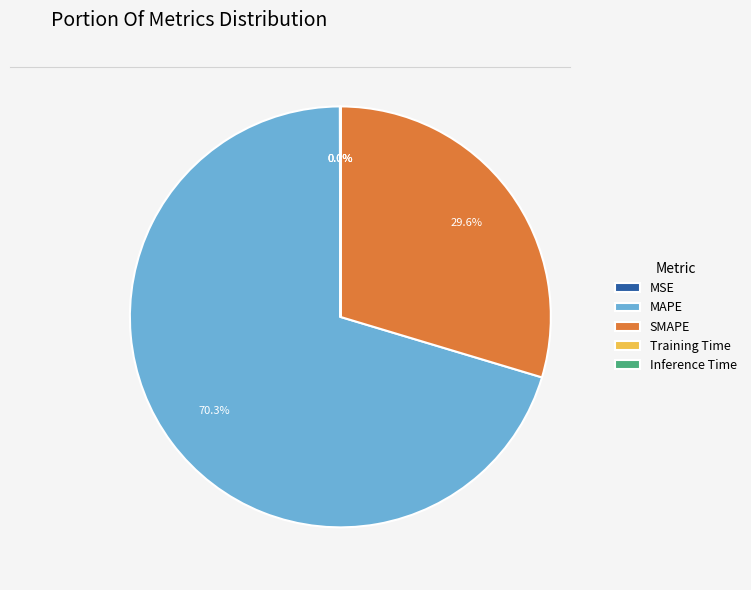

Which slice is the largest?

MAPE